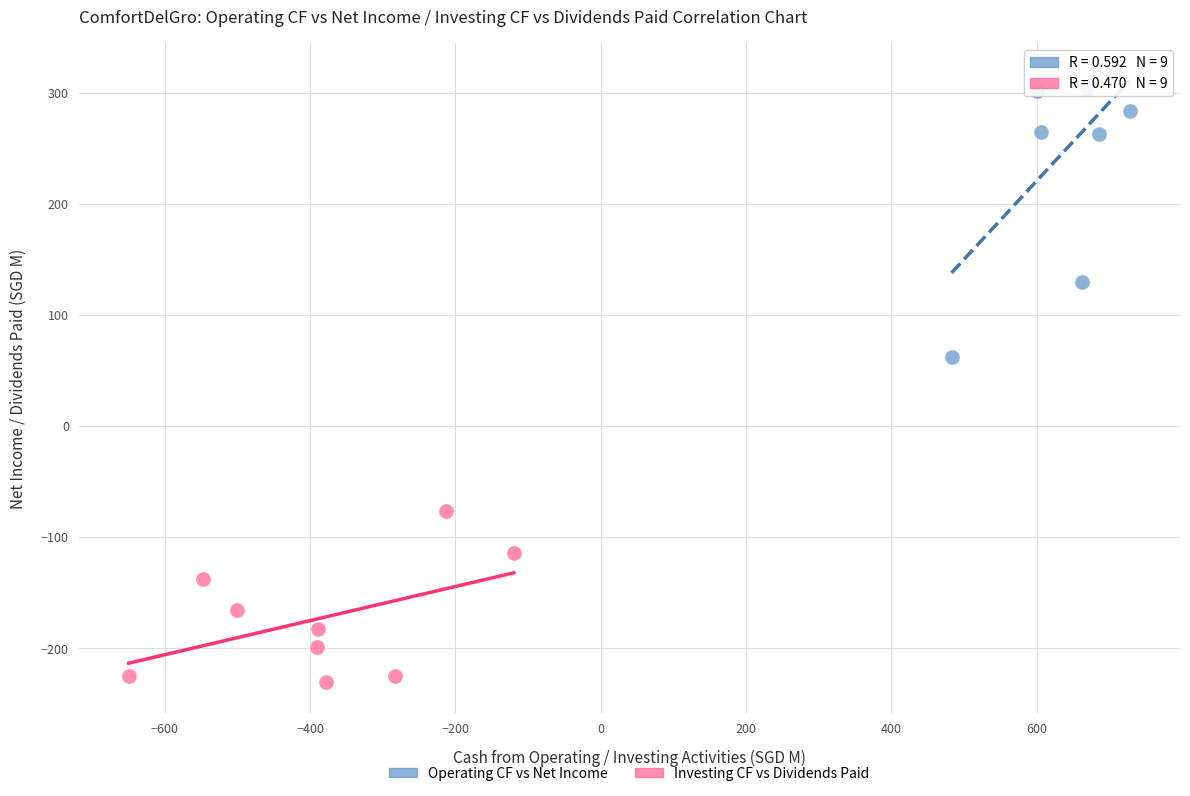

What are all the series names shown in the legend?

Operating CF vs Net Income, Investing CF vs Dividends Paid